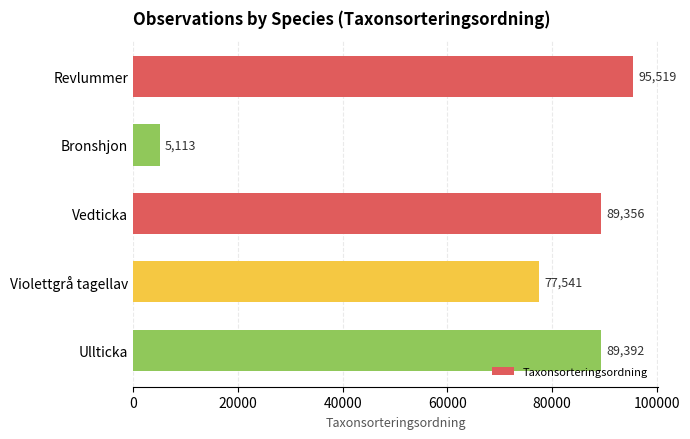

True or false: the data shows 95519 at Revlummer.

True